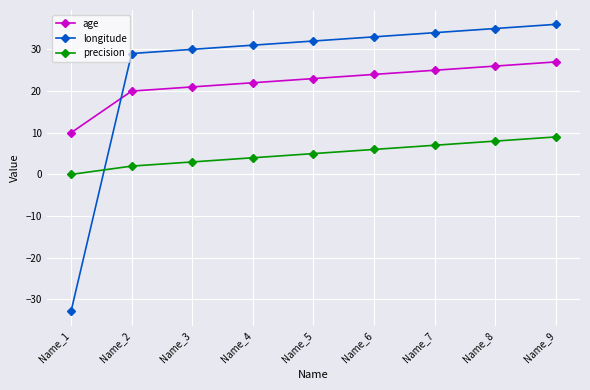

True or false: age and precision intersect in this chart.

False